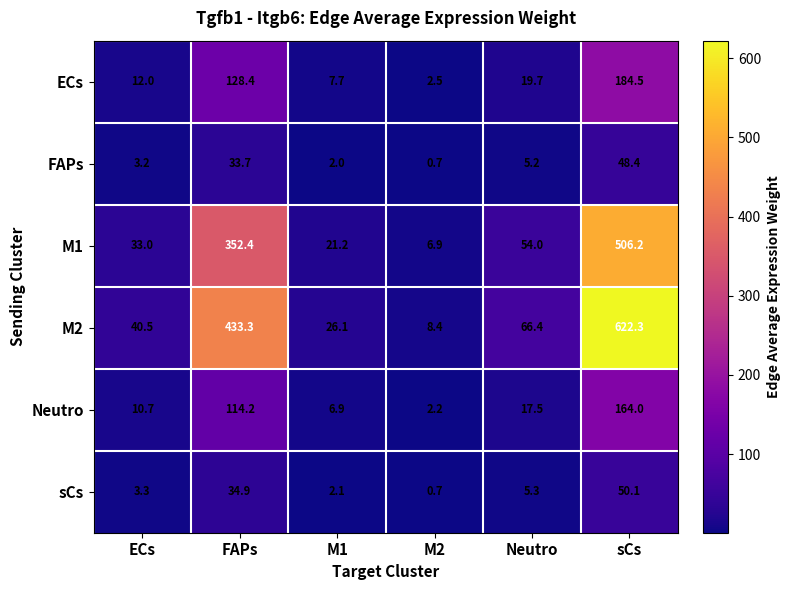

True or false: M2 has a value of 68.8 at ECs.

False